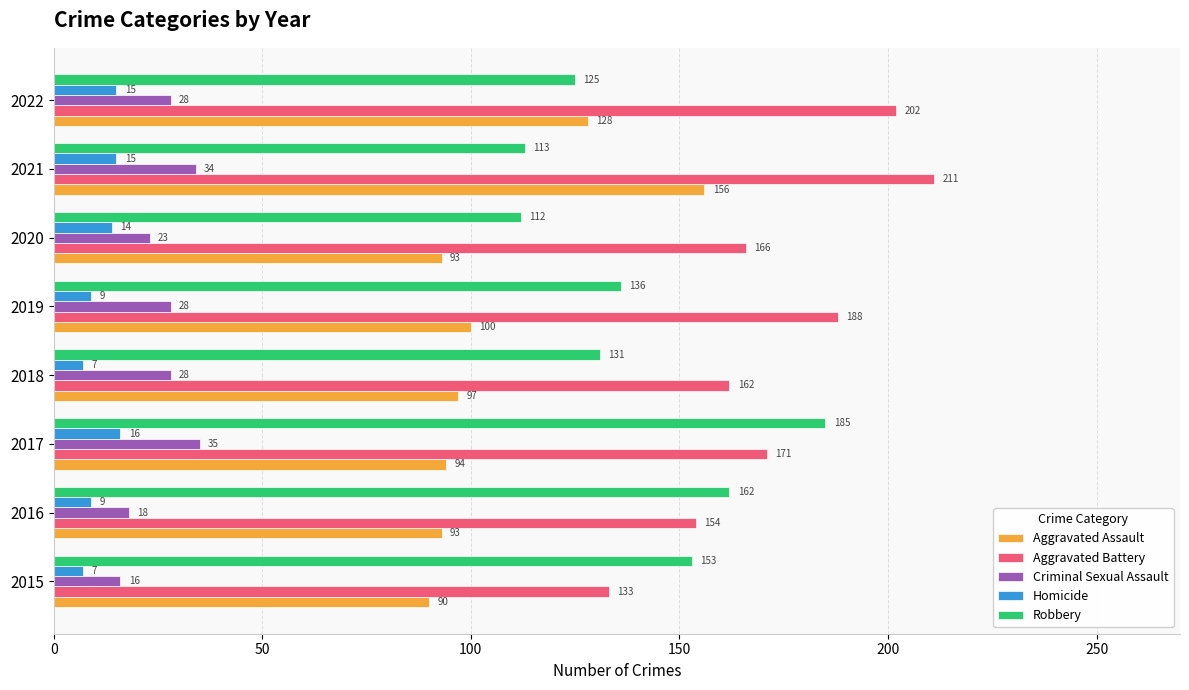

List the labels in order of Robbery value, smallest first.

2020, 2021, 2022, 2018, 2019, 2015, 2016, 2017